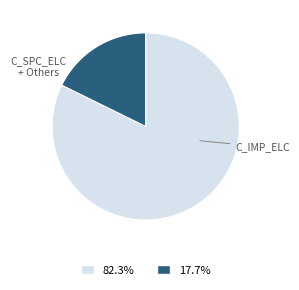

Is there any slice that represents more than half of the pie?

Yes